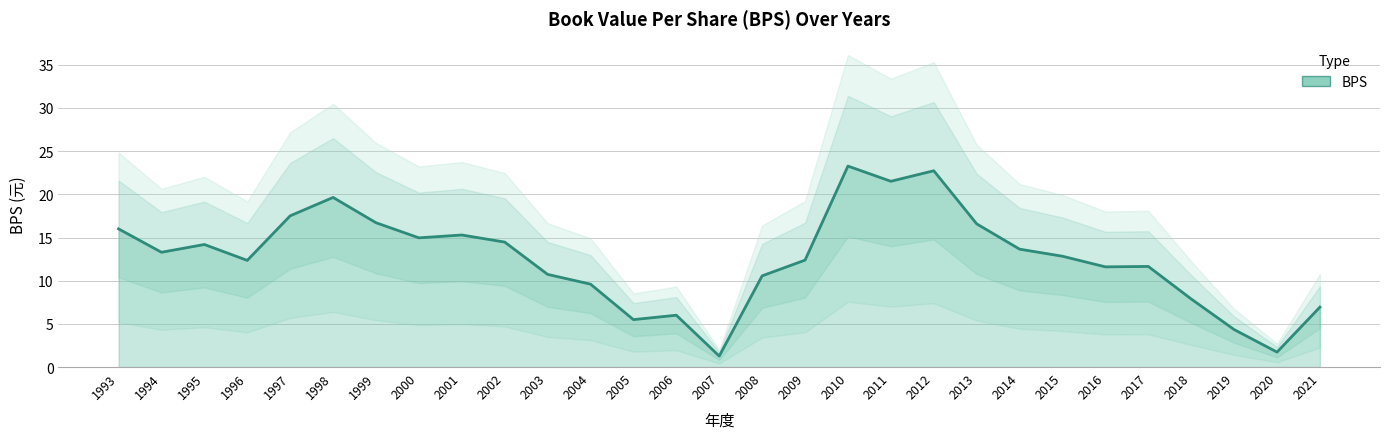

True or false: the data has more than 1 interior local peaks.

True